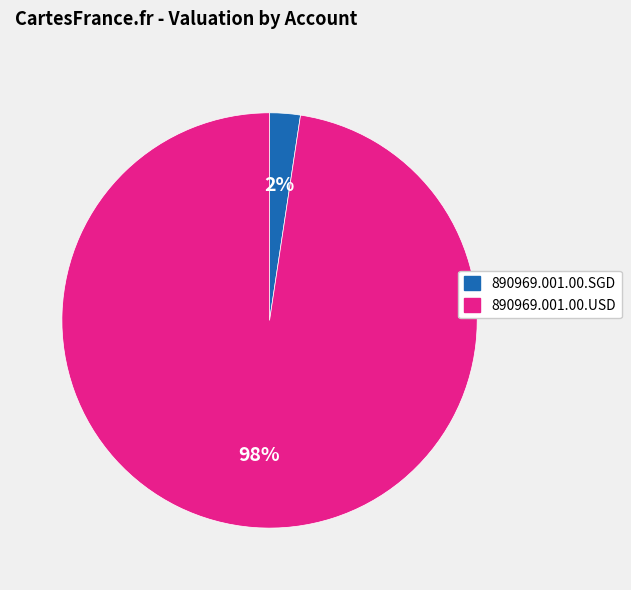

To the nearest percent, what is the average slice percentage?

50%